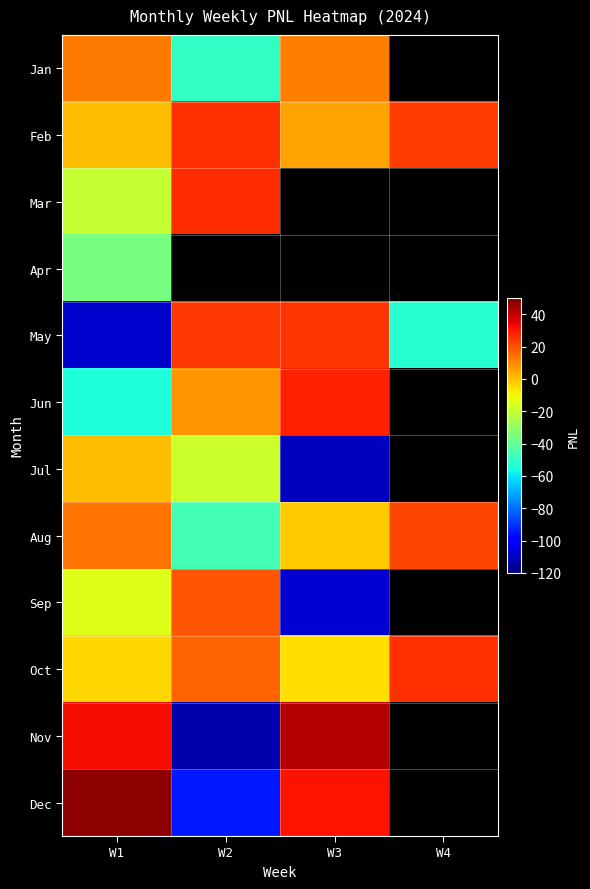

At which category does the chart reach its peak across all series?

W1